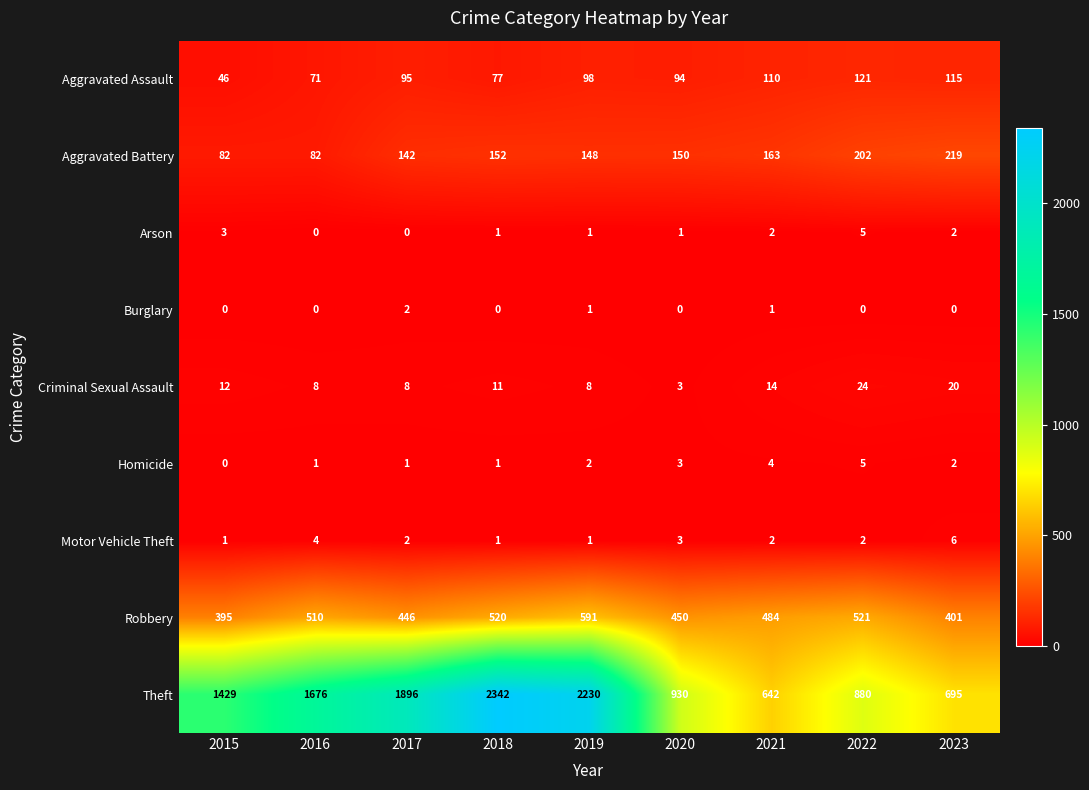

Which series has the largest total across all categories?

Theft